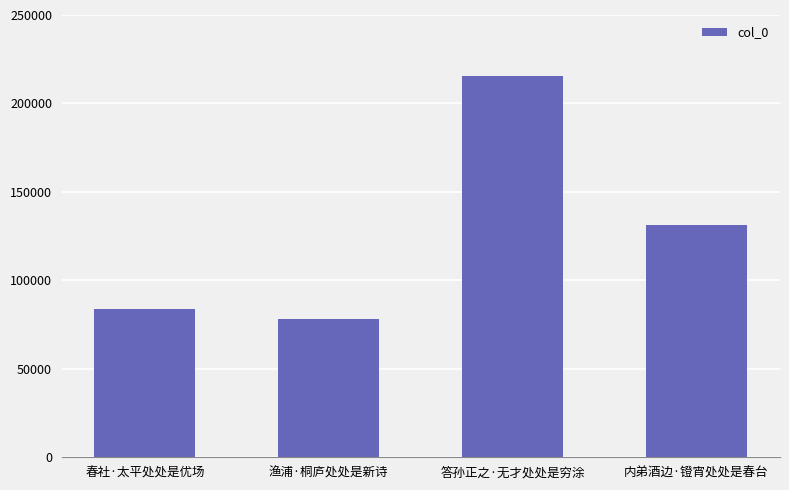

What position from the left is 答孙正之·无才处处是穷涂?

3